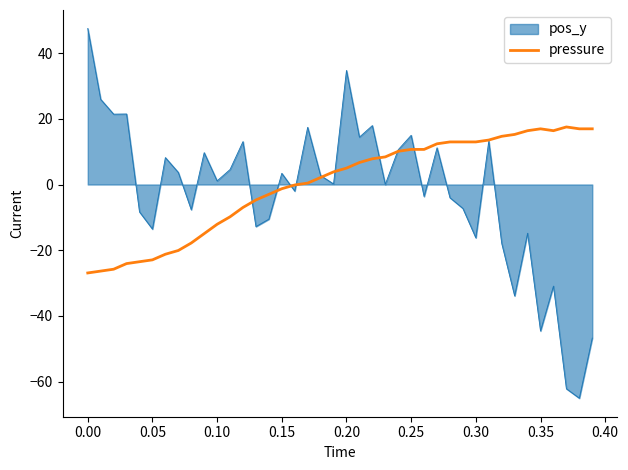

What is the maximum value shown in the chart?

47.5